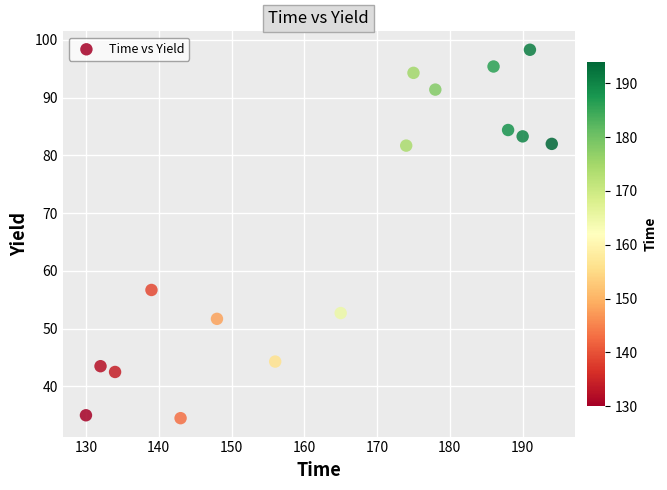

What is the range of Y values (max minus min)?

63.8